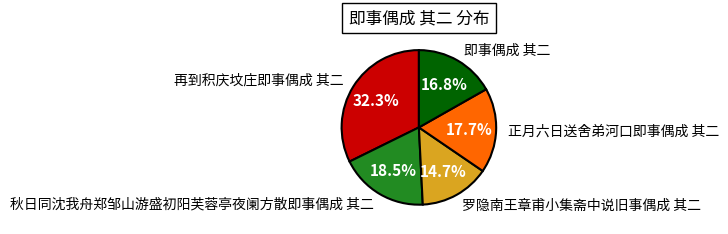

To the nearest percent, what percentage of the pie is 再到积庆坟庄即事偶成 其二?

32%